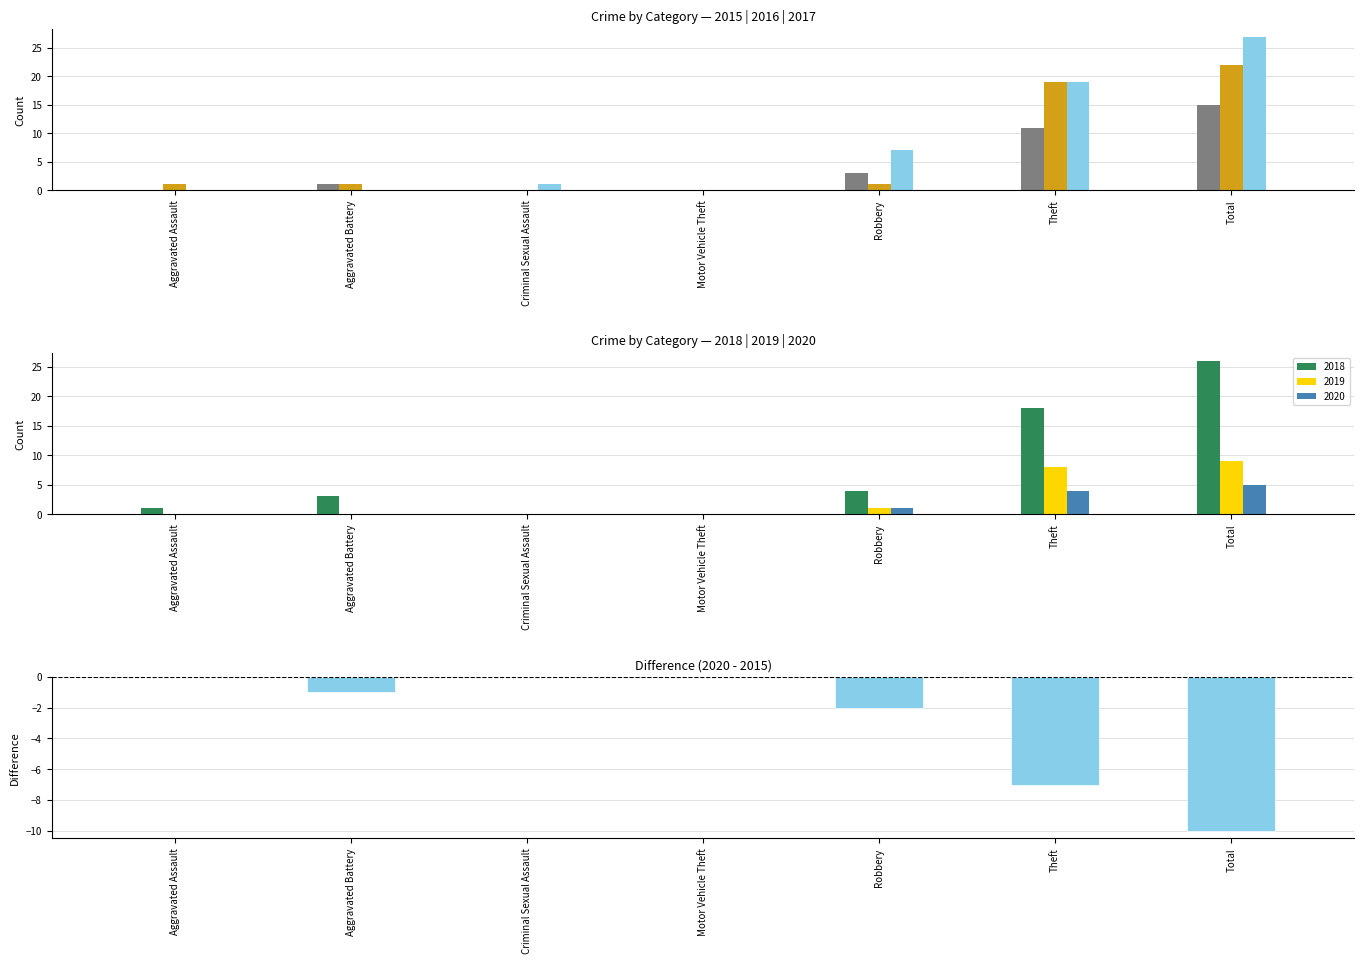

Which has a higher value, Aggravated Assault or Motor Vehicle Theft?

Aggravated Assault